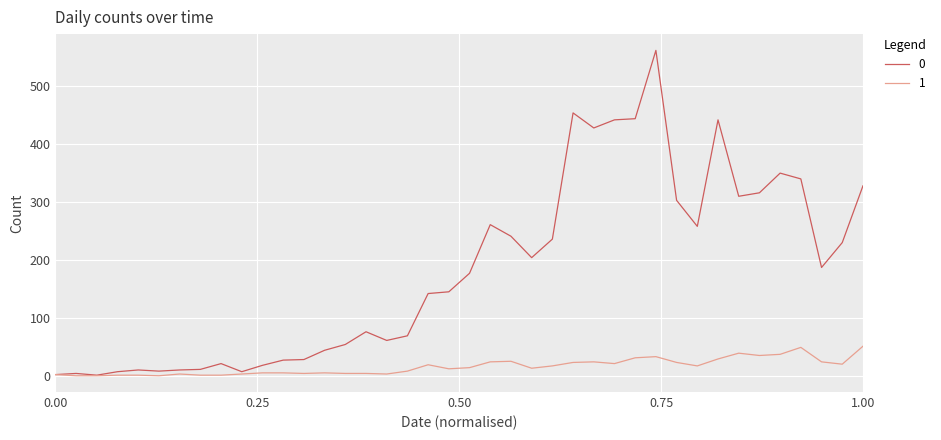

Rank the series by their average value, from highest to lowest.

0, 1